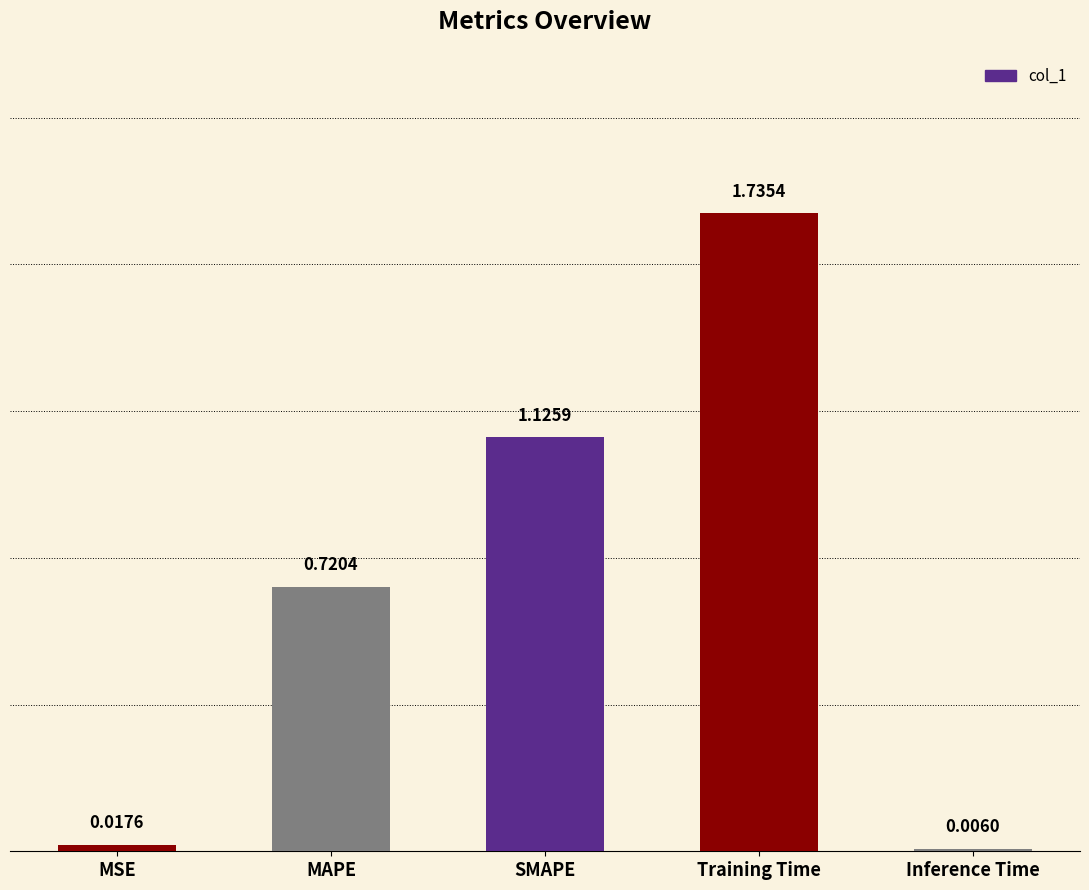

Which label corresponds to the largest value in the chart?

Training Time